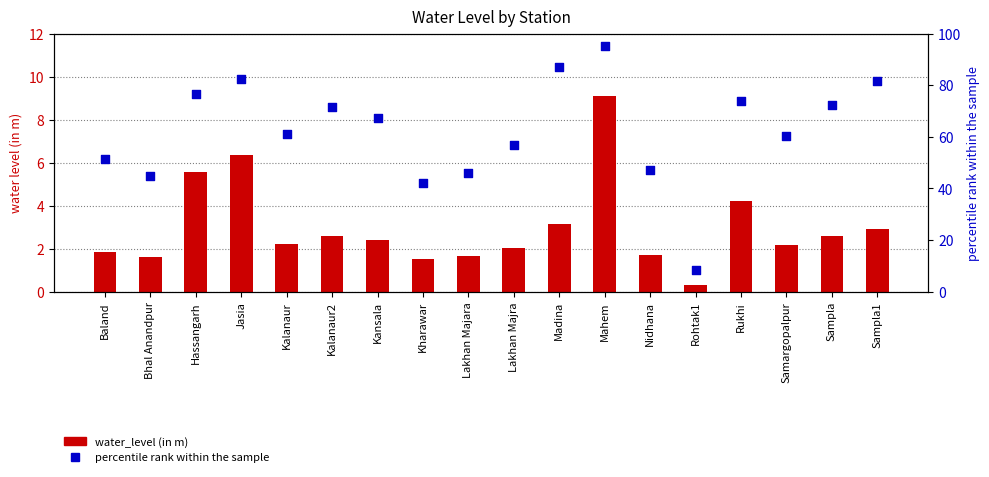

Which series has the largest total across all categories?

percentile rank within the sample